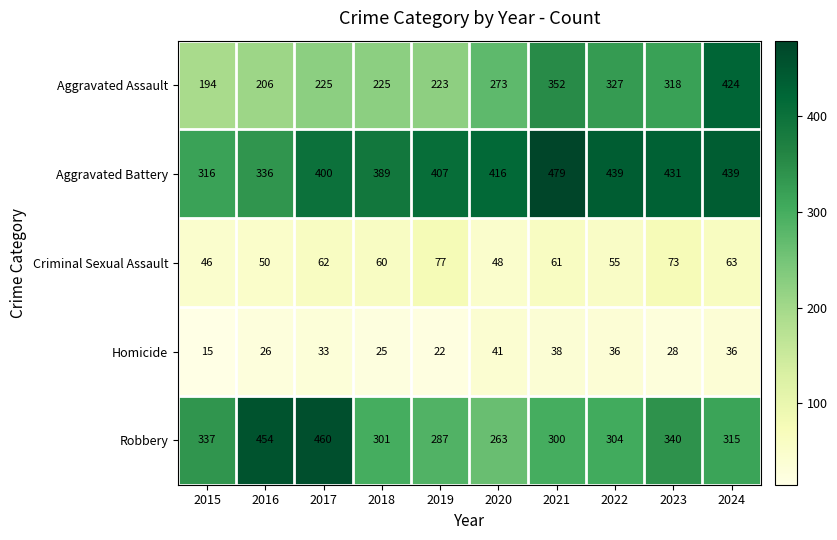

What is the total value across all series at 2021?

1230